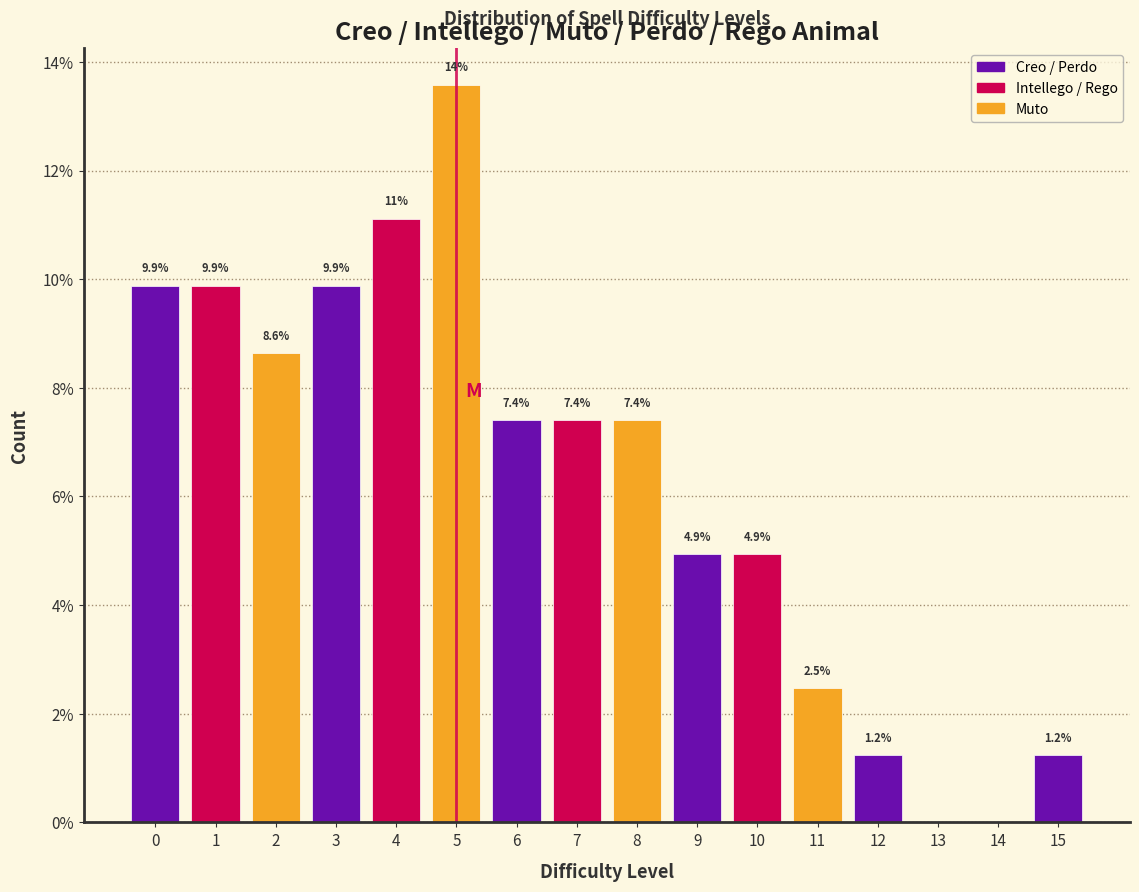

Which range on the x-axis has the tallest bar?

4.5 to 5.5